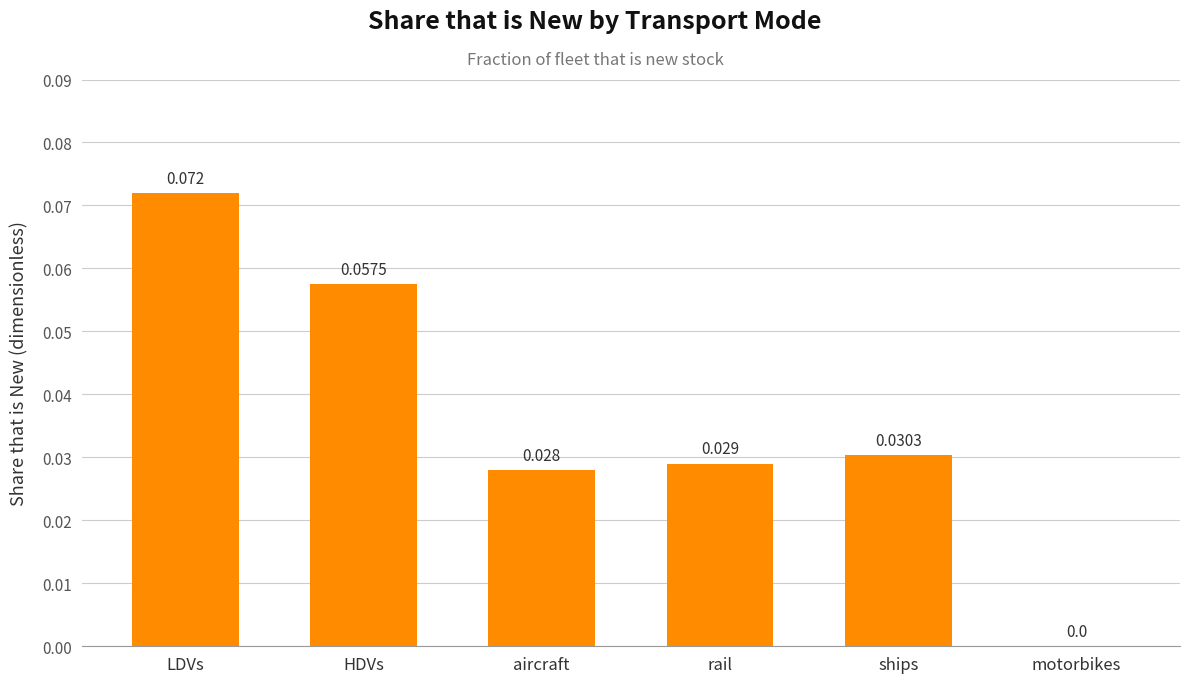

At which label is the value closest to 0?

motorbikes